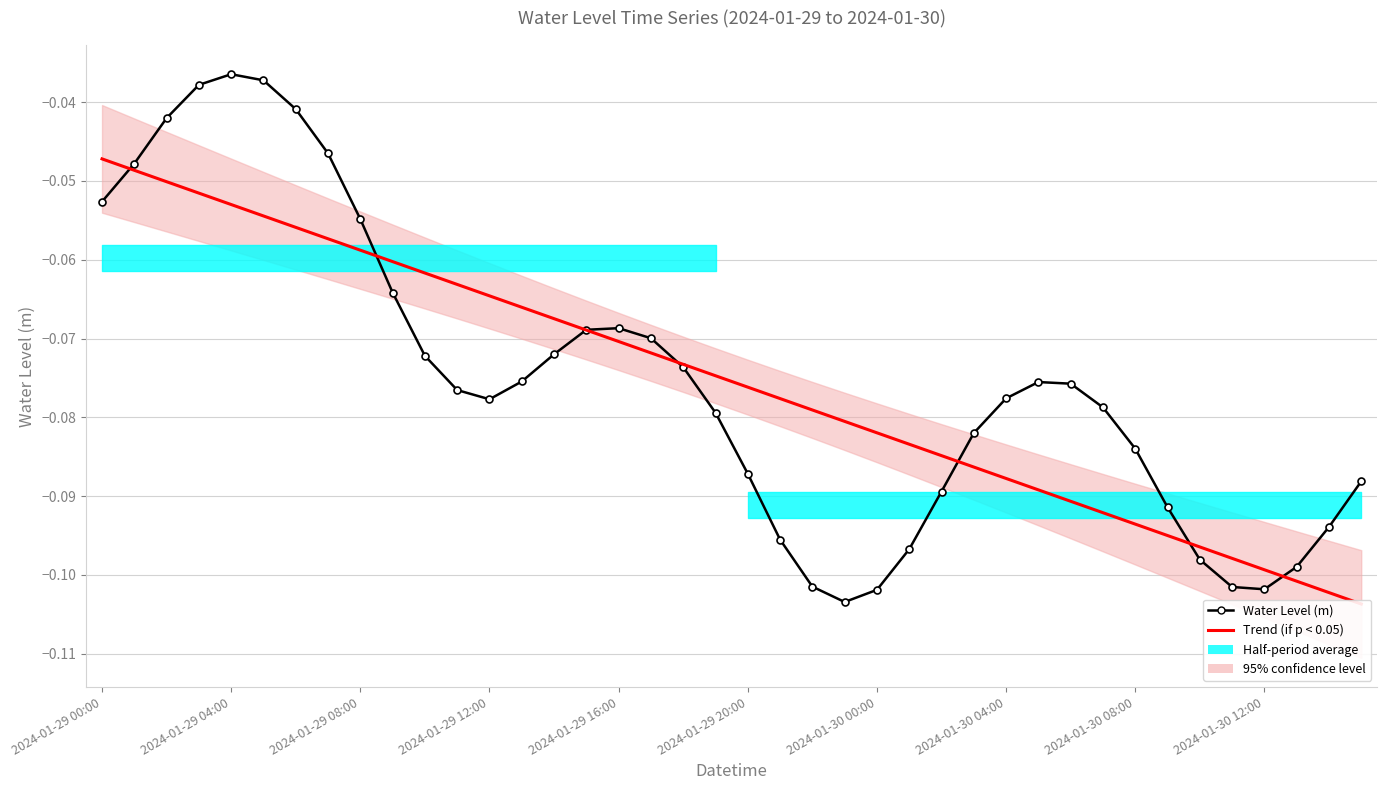

What is the difference between the maximum and minimum values in the Trend (if p < 0.05) series?

0.1